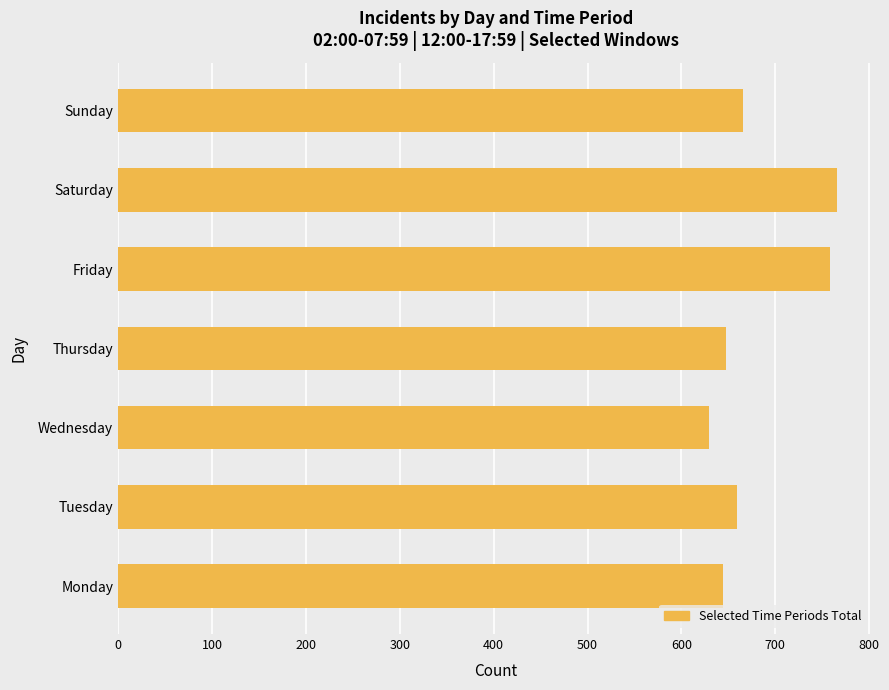

What is the sum of all values?

4770